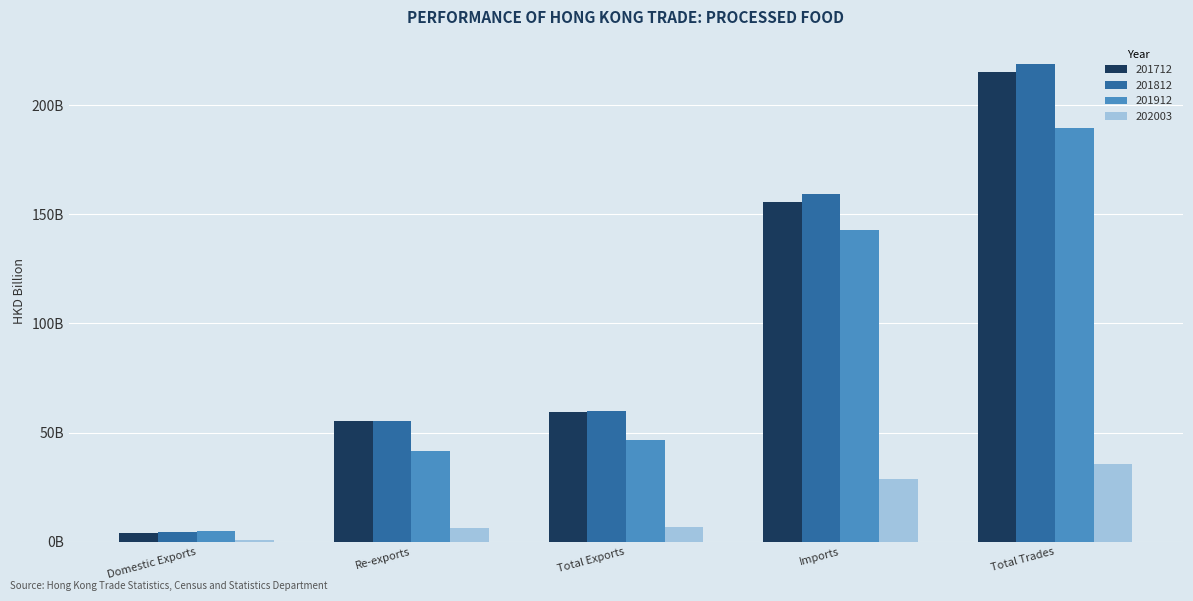

What is the smallest value displayed?

0.7